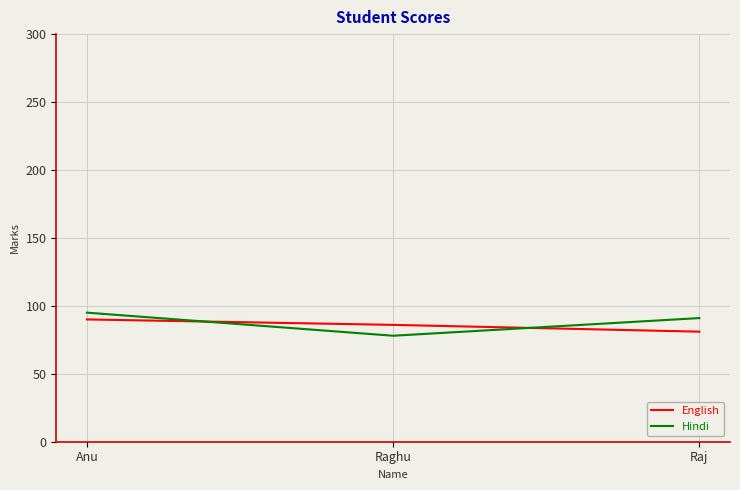

Which category has the highest value across all series?

Anu